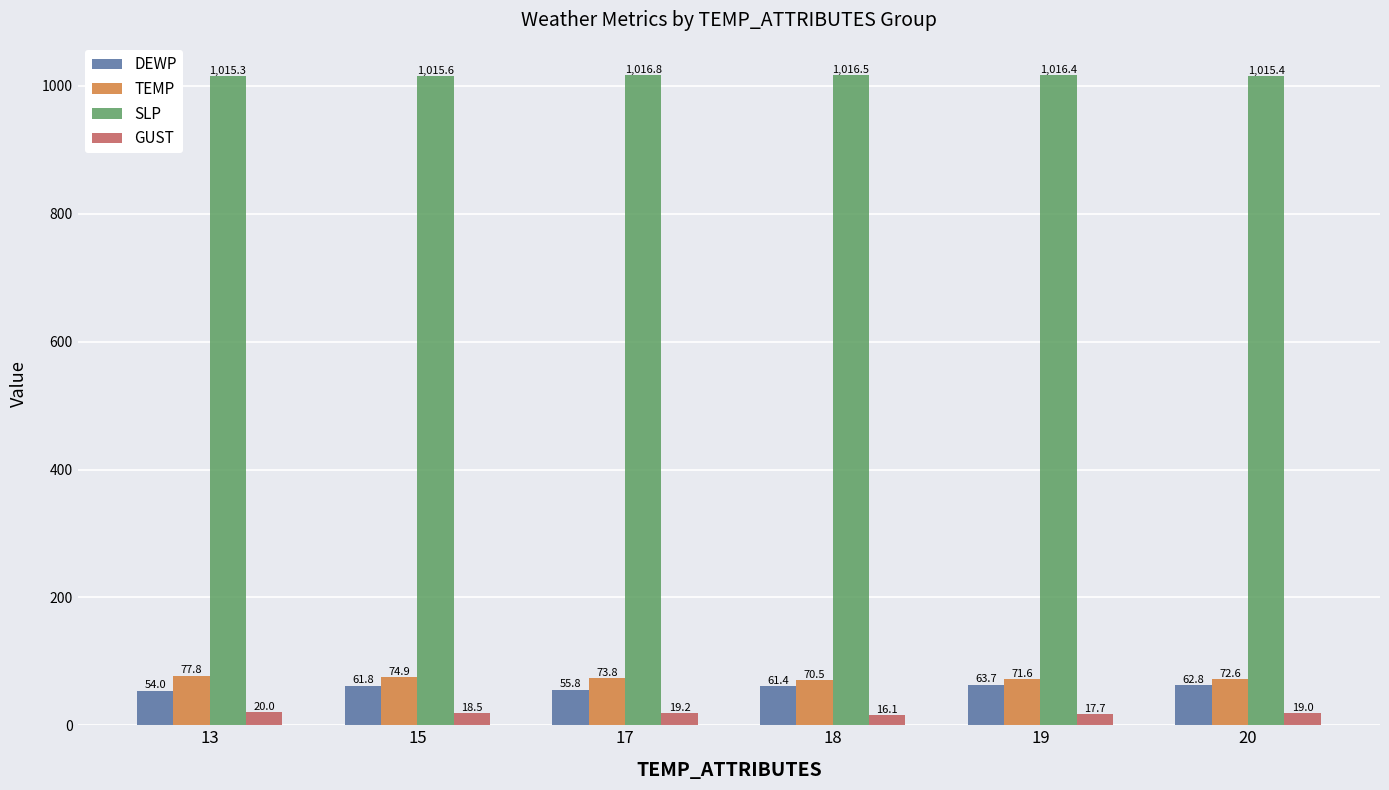

What is the difference between the maximum and minimum values in the TEMP series?

7.3